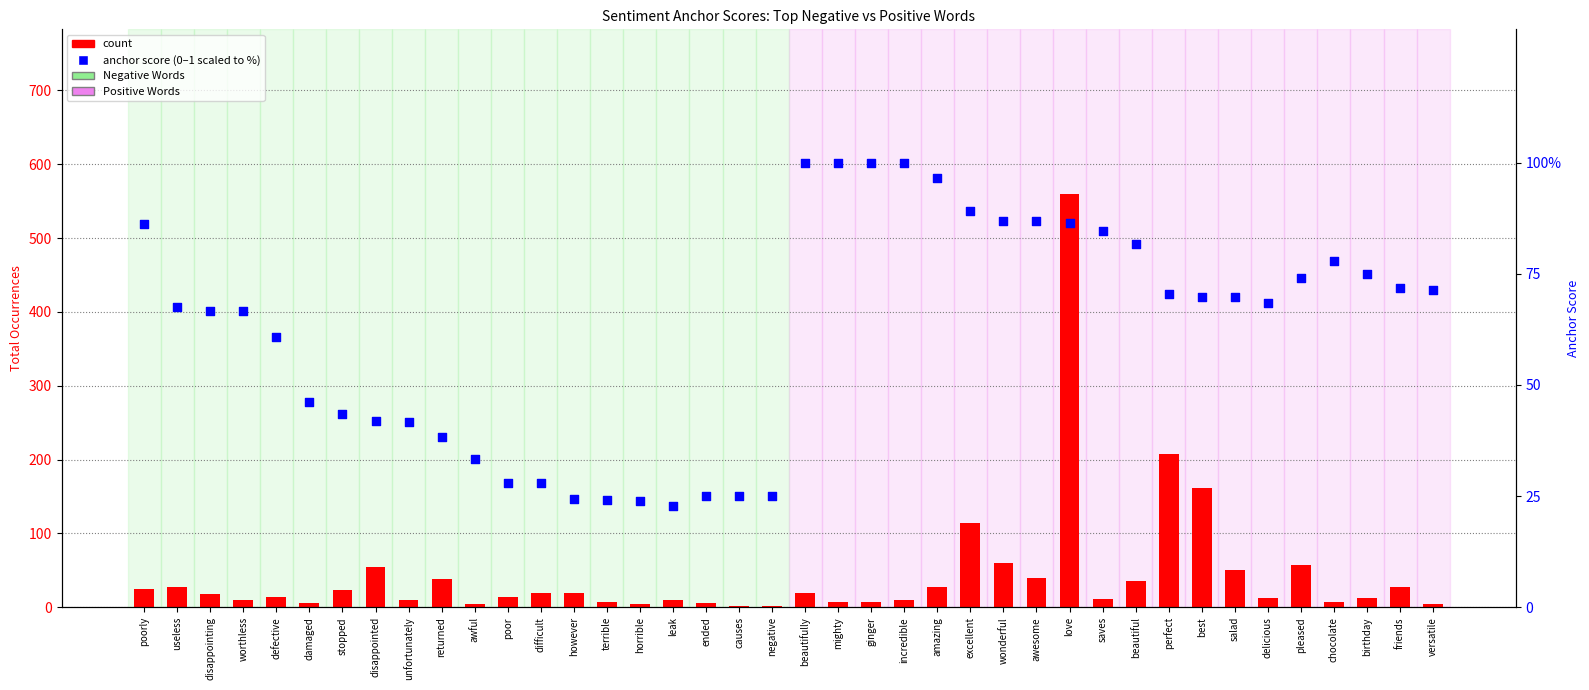

At which category is the sum across all series the highest?

love